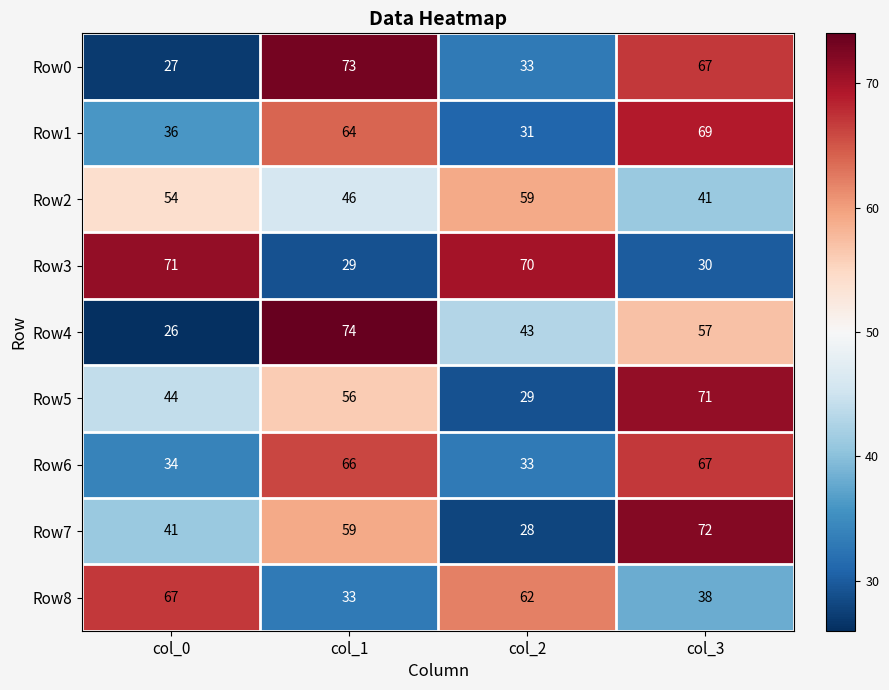

What is the difference between the second highest and second lowest values in the Row5 series?

12